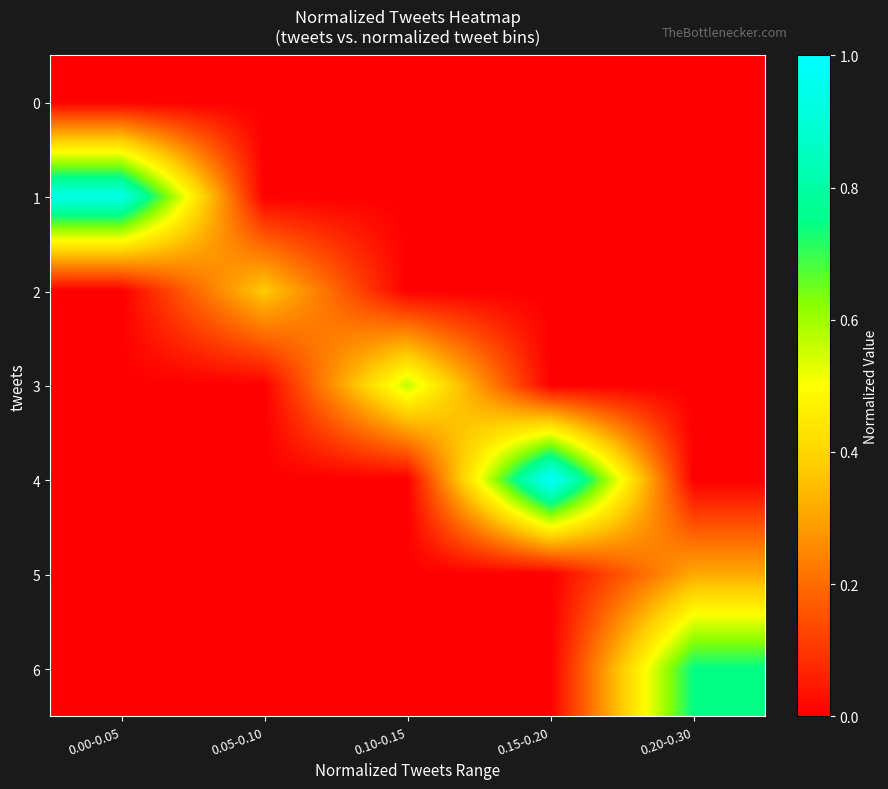

Which series has the largest range (max minus min)?

4